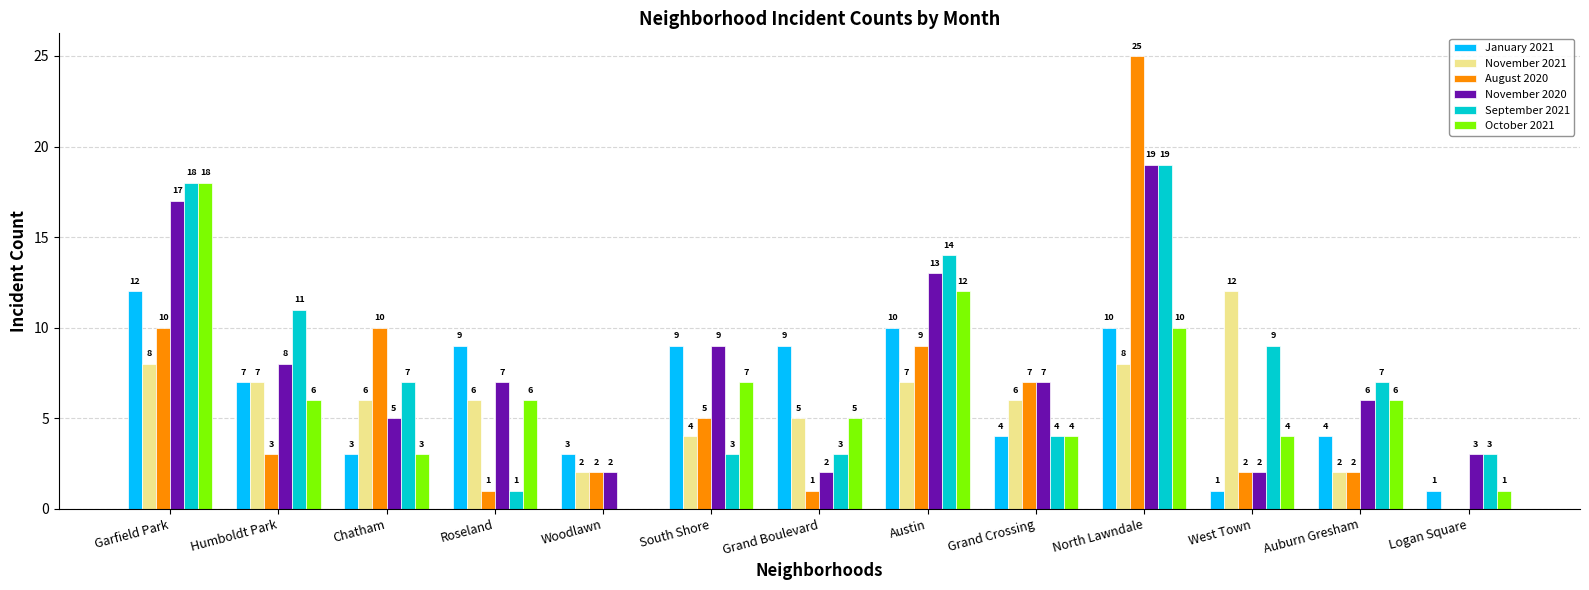

Does the chart contain stacked bars?

No